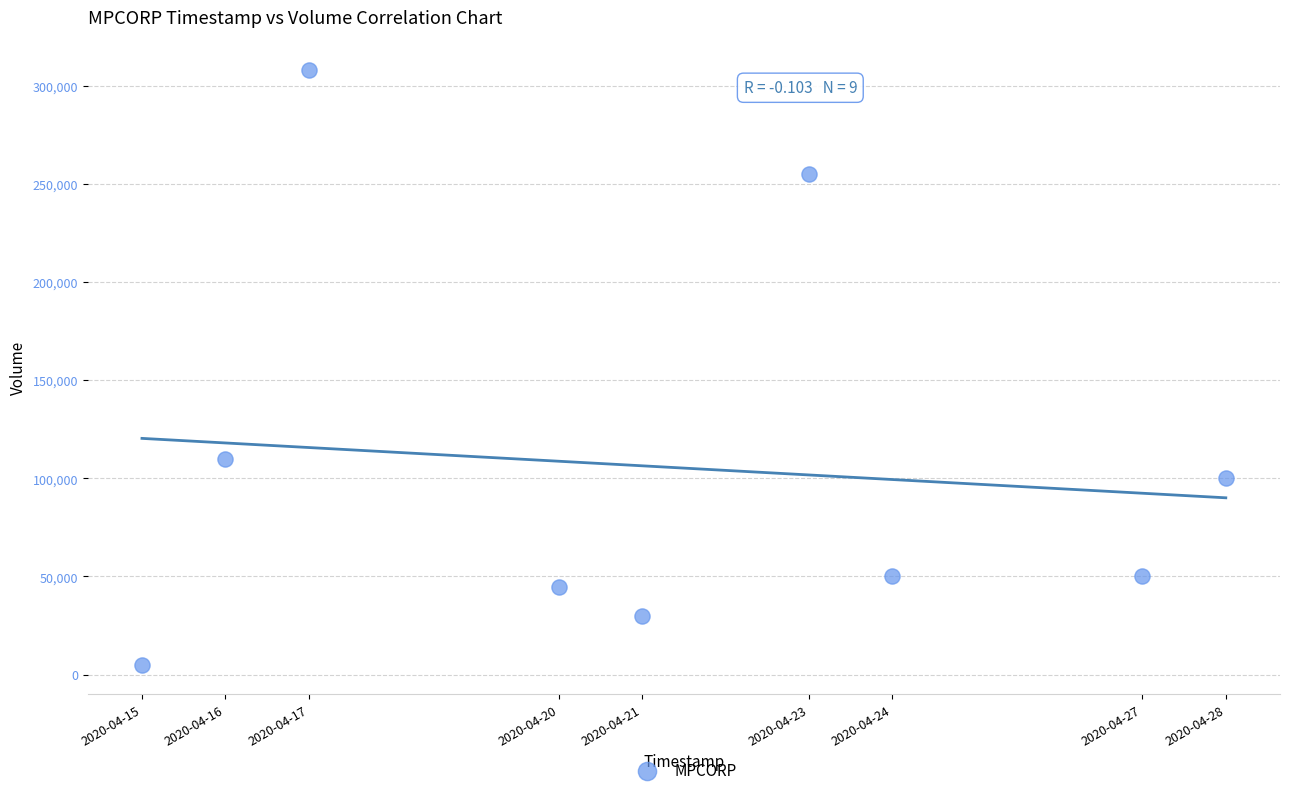

What is the average Y value?

105889